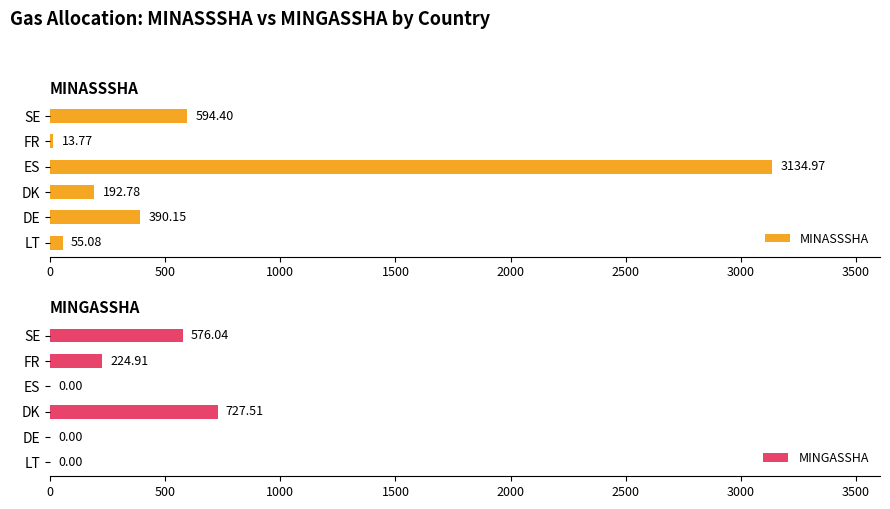

Where is MINASSSHA nearest to the value 1574?

SE